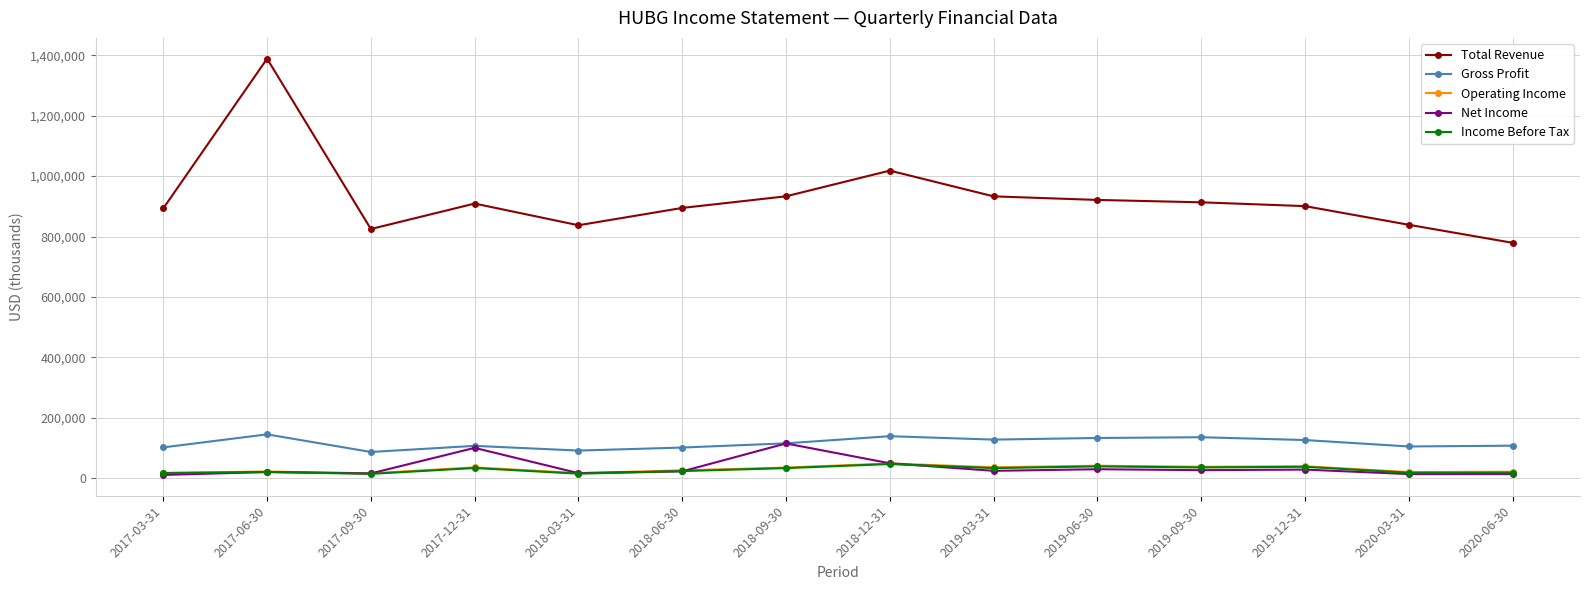

What is the total value across all series at 2018-06-30?

1066300